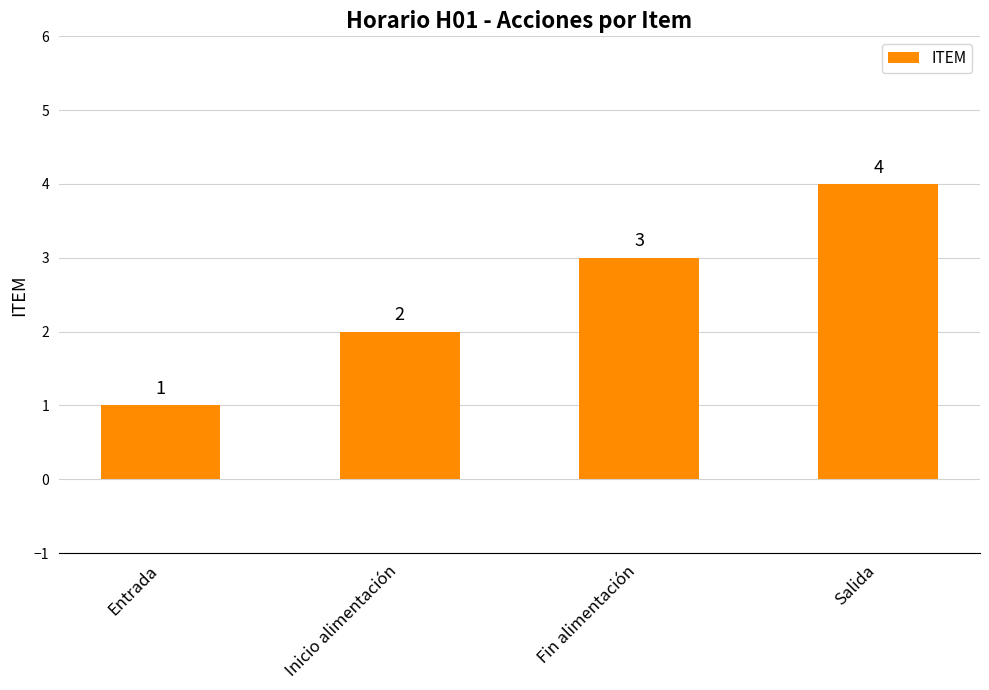

Rank the categories by value from highest to lowest.

Salida, Fin alimentación, Inicio alimentación, Entrada